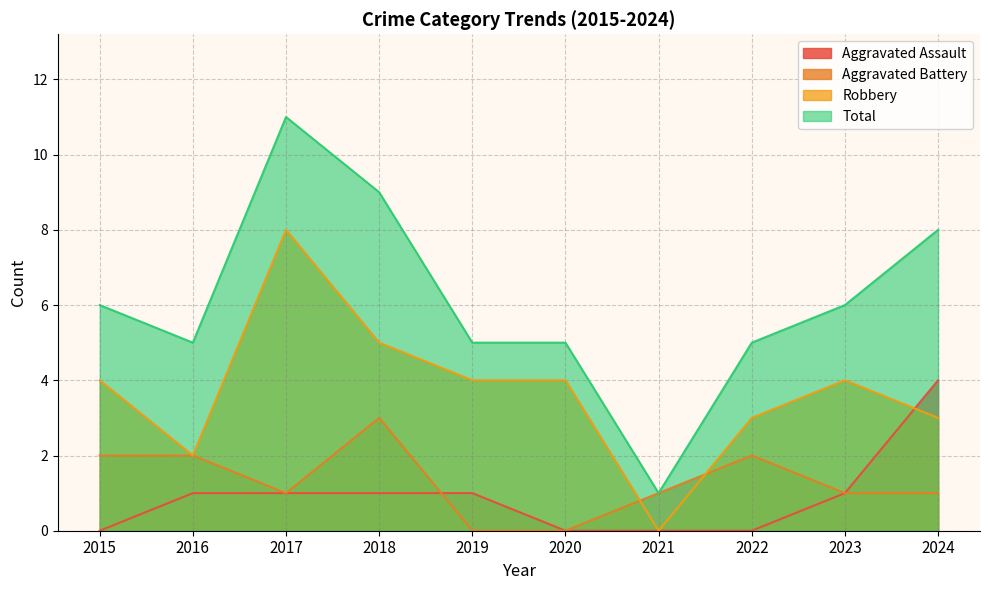

At which label is Aggravated Battery closest to 1?

2017